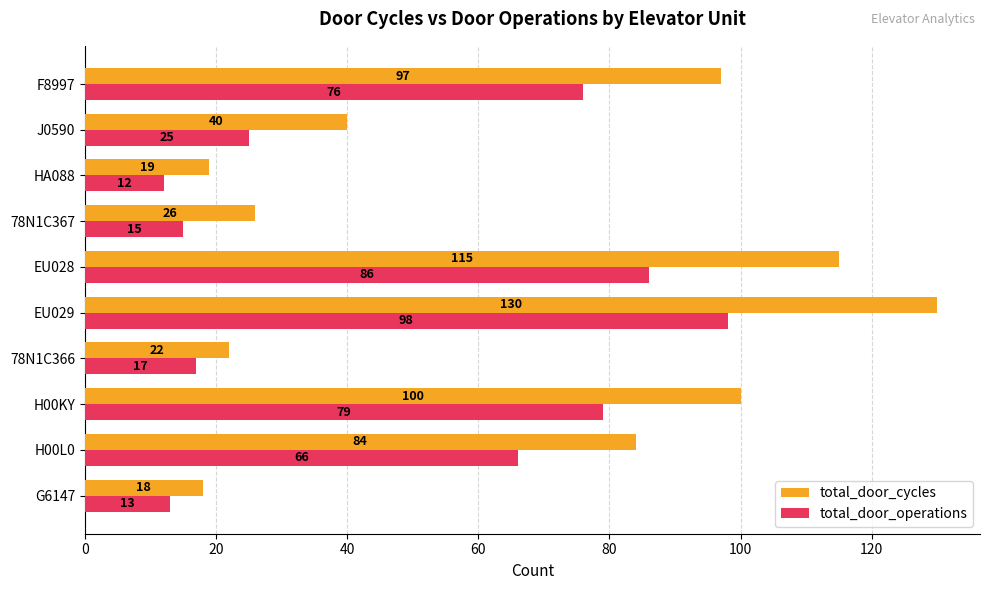

The value of total_door_operations at 78N1C366 is 17. True or false?

True